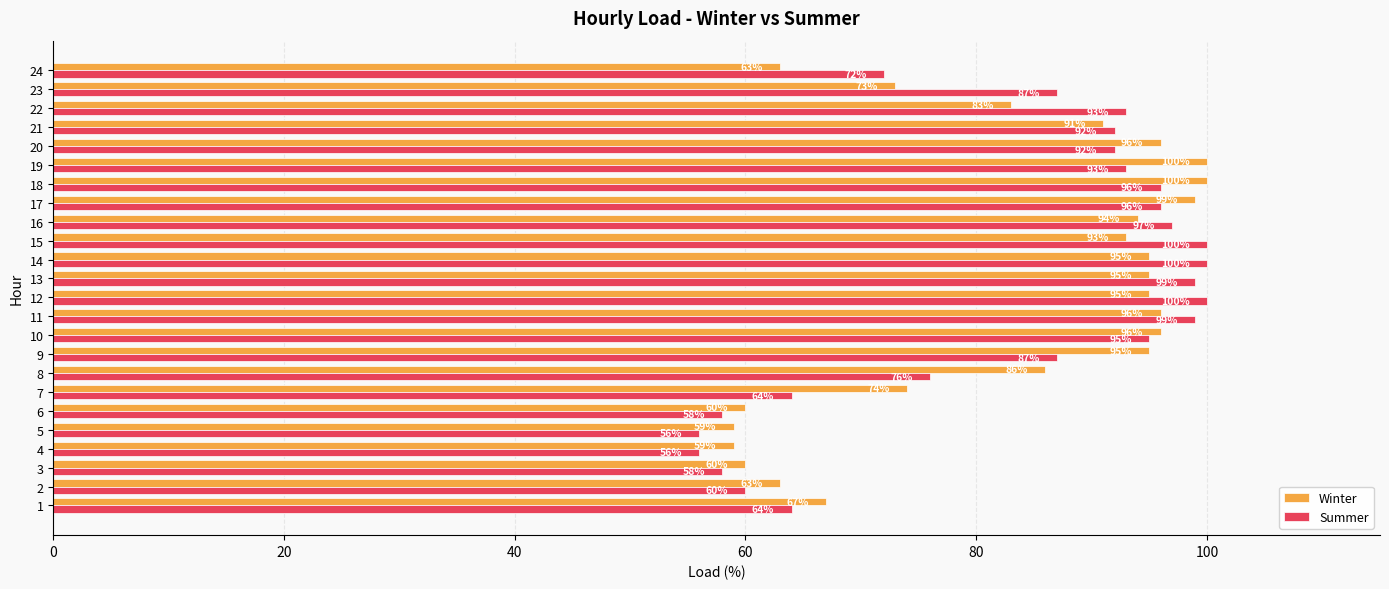

How many values in the Winter series are below 93?

12